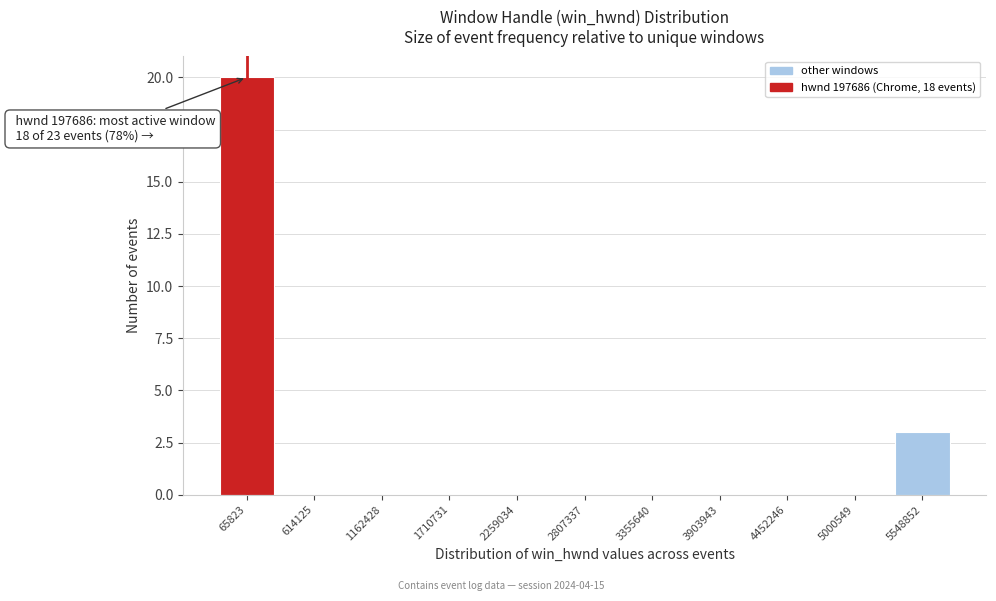

Reading left to right, what are all the values shown in this chart?

65823=20	614125=0	1162428=0	1710731=0	2259034=0	2807337=0	3355640=0	3903943=0	4452246=0	5000549=0	5548852=3